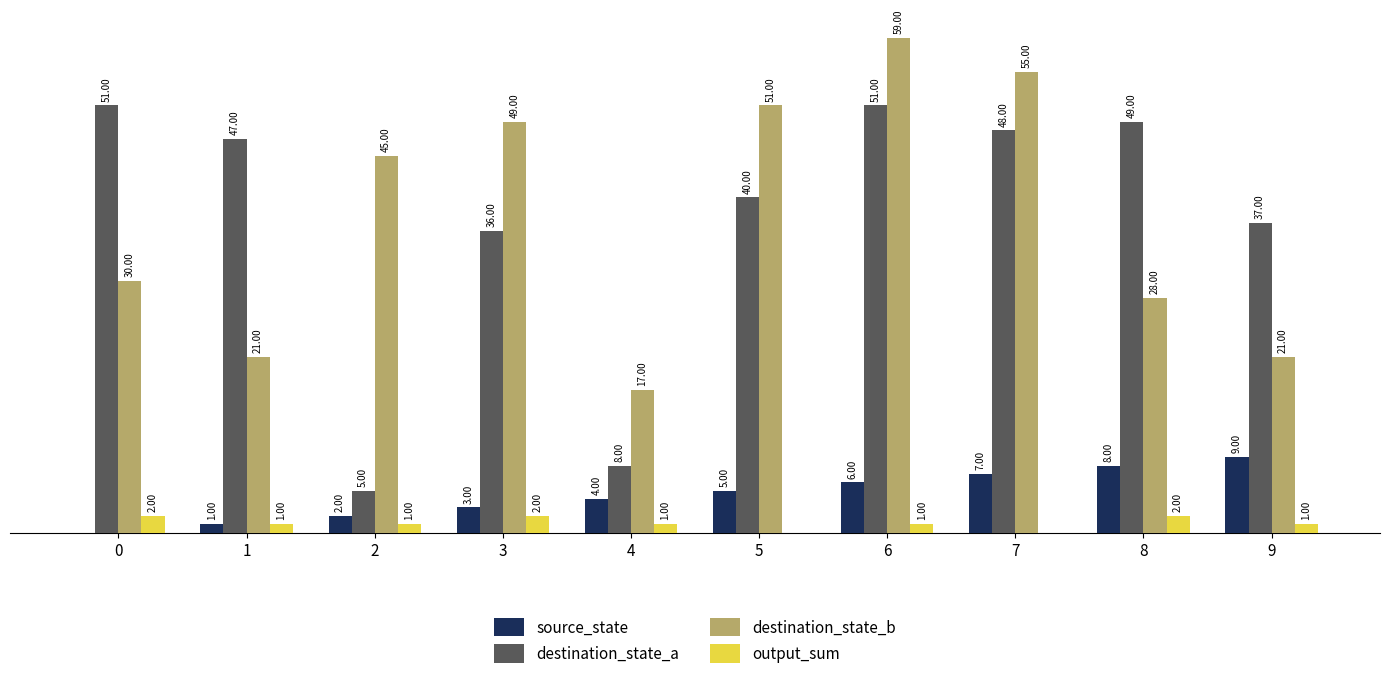

Which series changed the most between 0 and 9?

destination_state_a